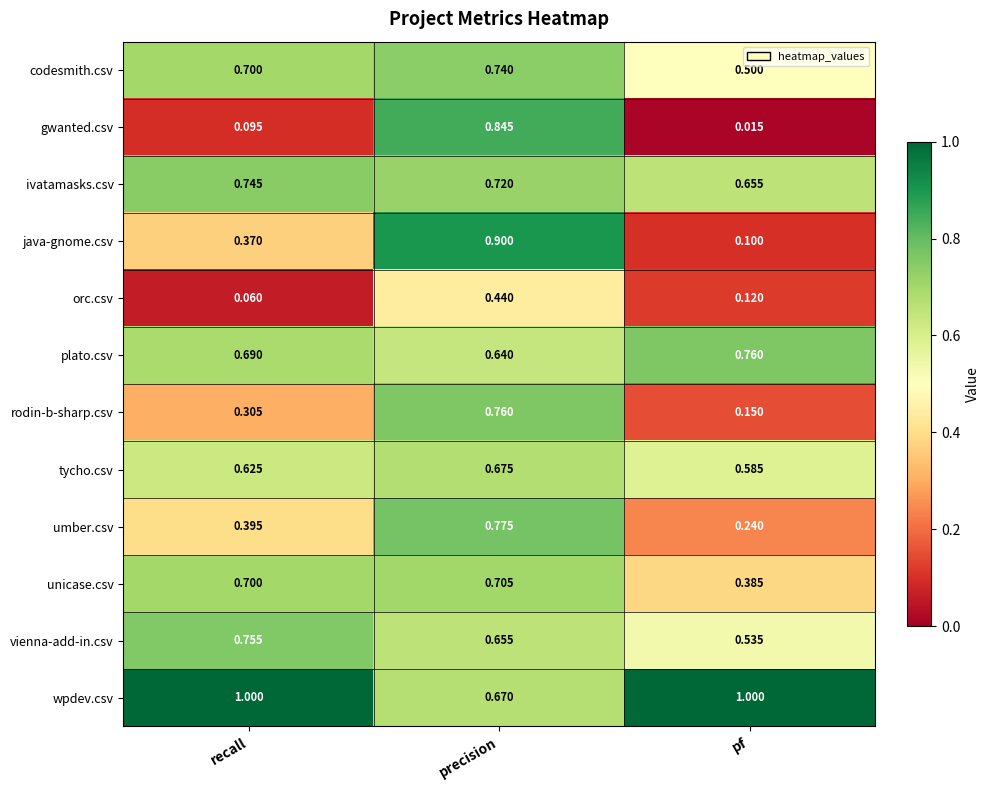

List the labels in order of vienna-add-in.csv value, smallest first.

pf, precision, recall